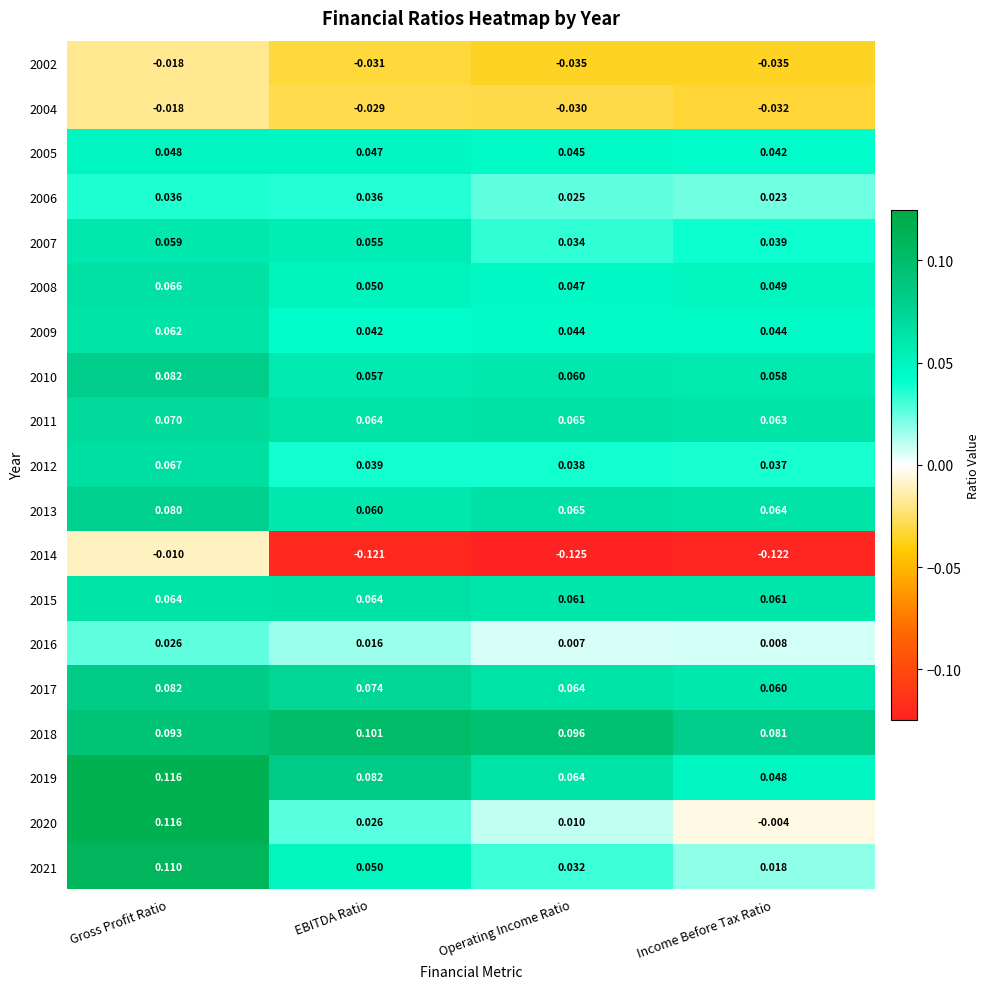

Which label corresponds to the smallest value in the chart?

Operating Income Ratio